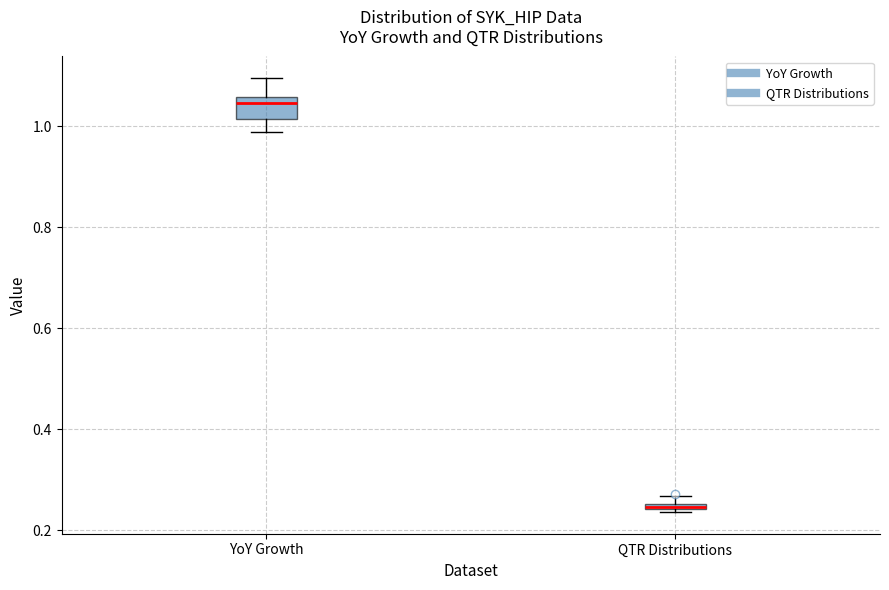

Which box's median line is the highest?

YoY Growth